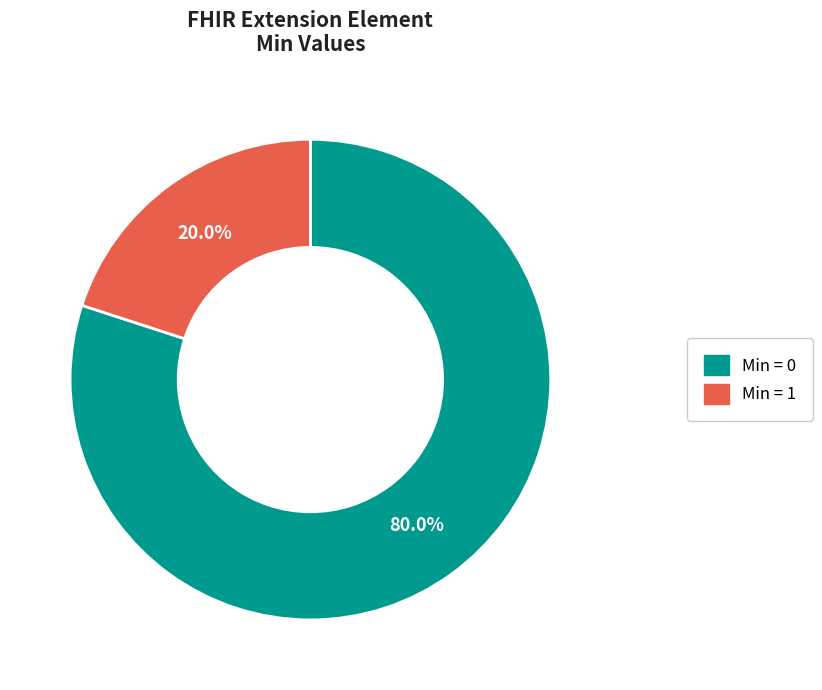

How many slices are in this pie chart?

2